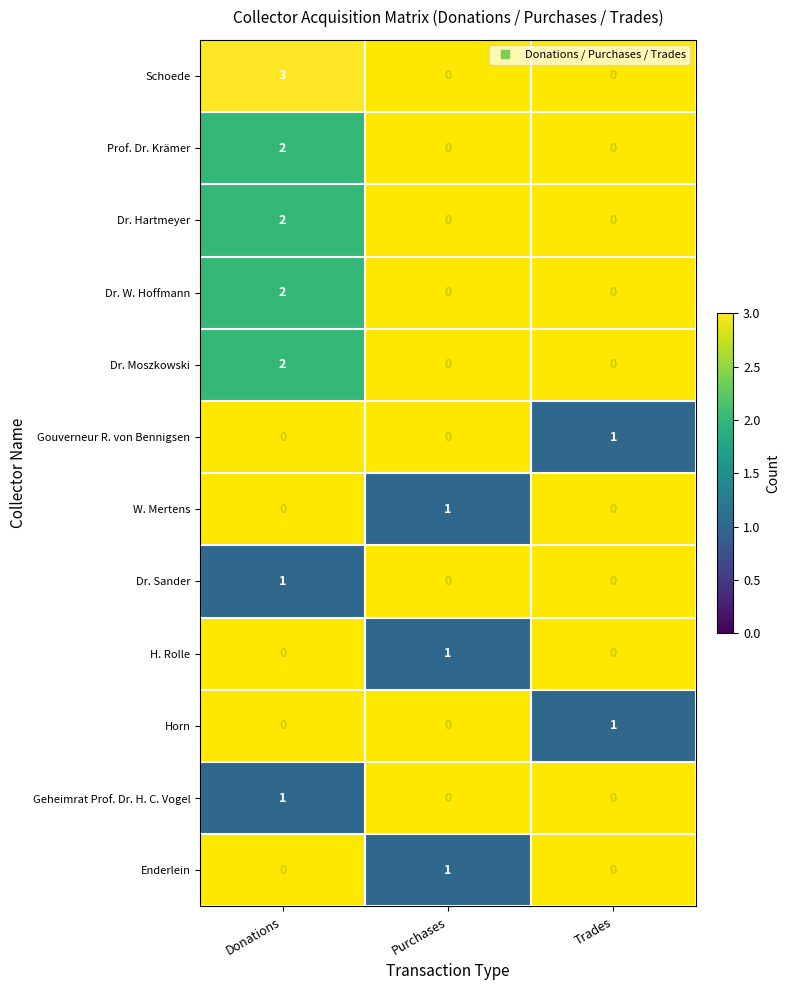

What is the greatest value displayed?

3.0